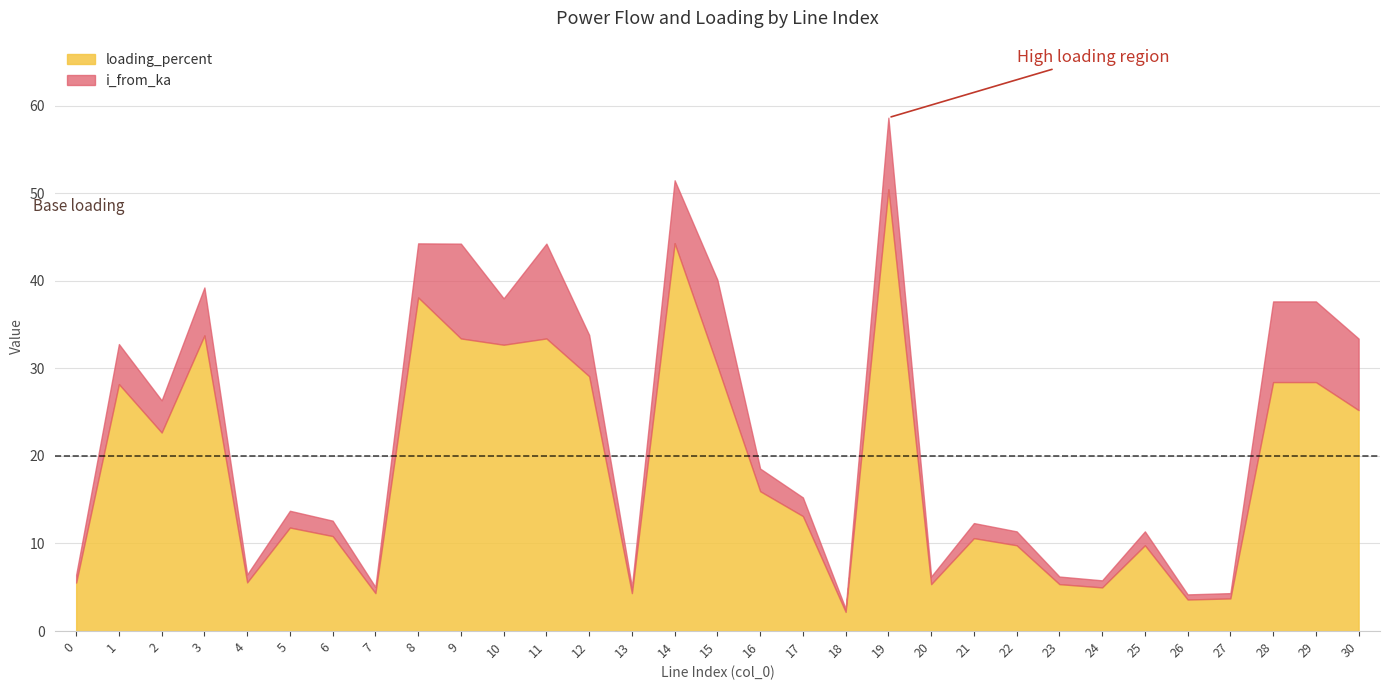

Between 2 and 4, which series saw the biggest shift?

loading_percent